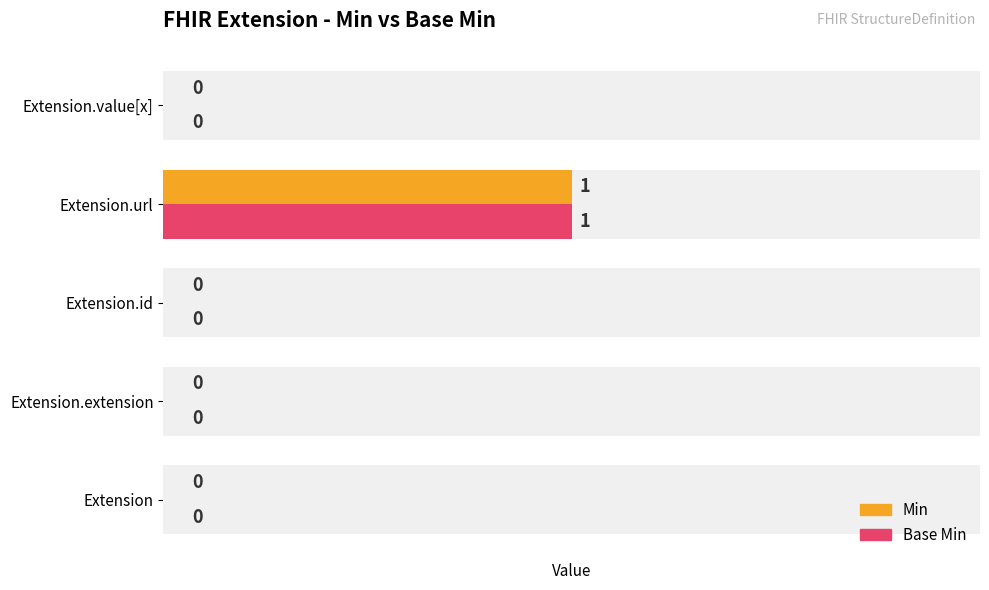

What is the greatest value displayed?

1